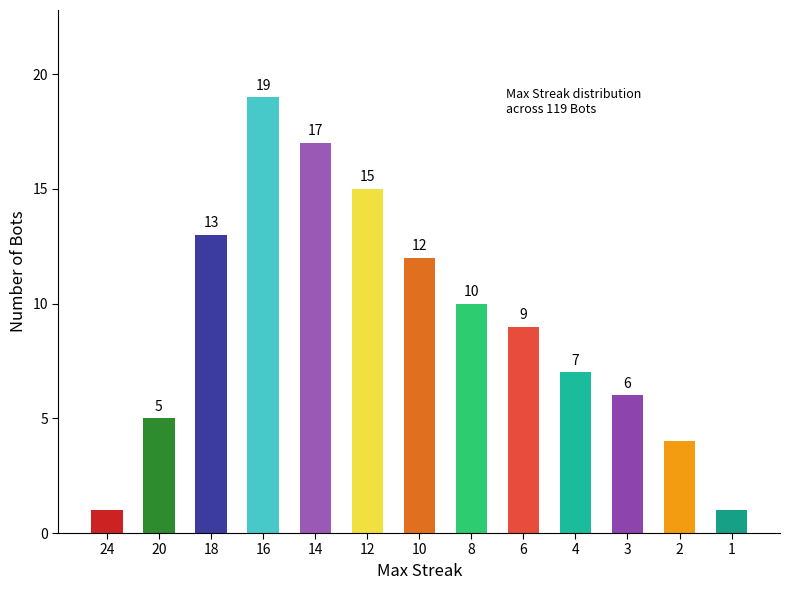

True or false: the data shows 0 at 24.

False